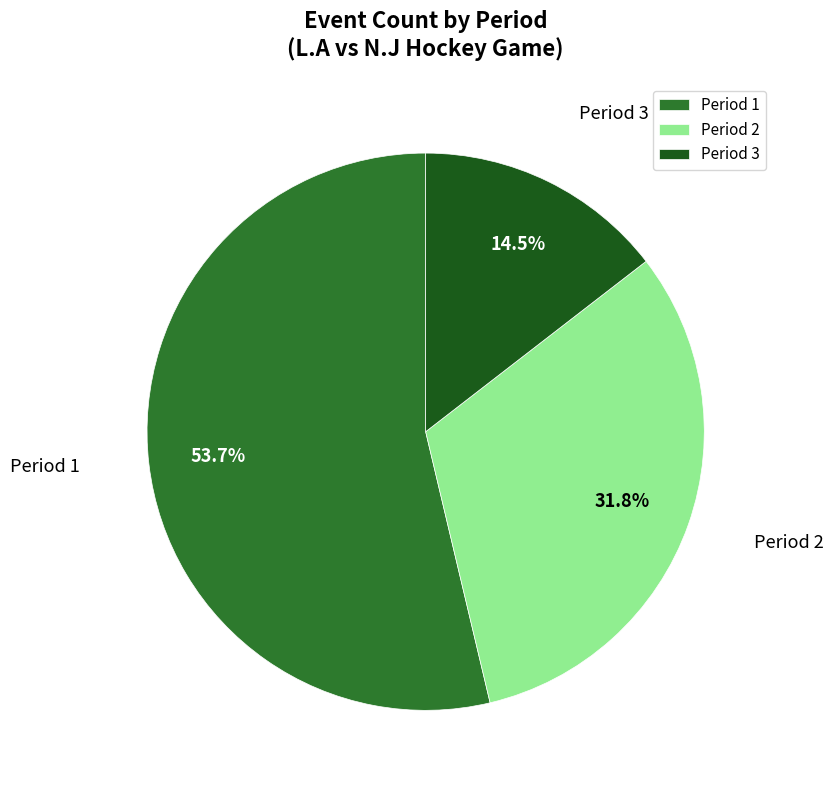

To the nearest percent, what is the difference between the largest and smallest slice percentages?

39%